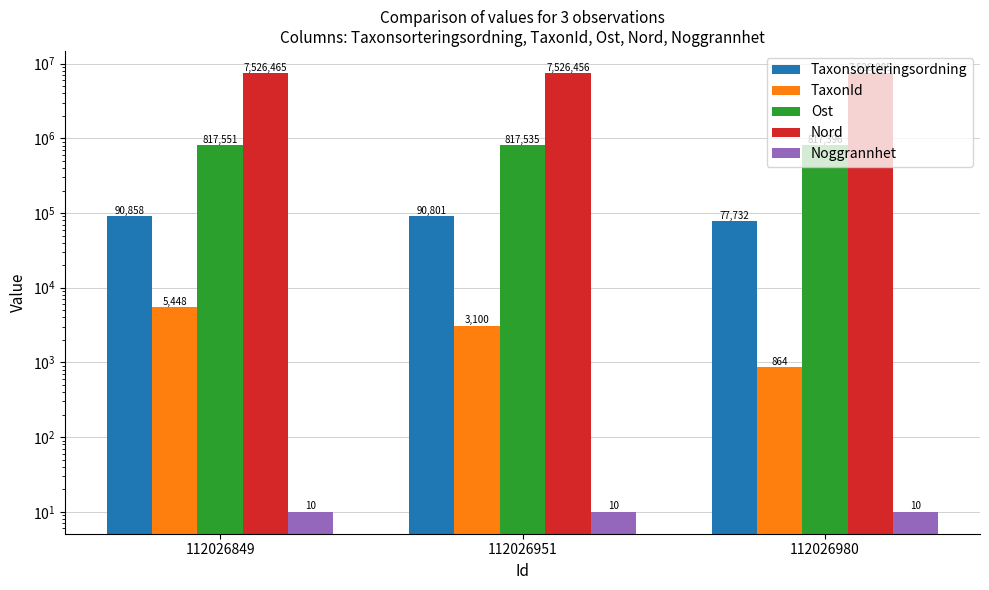

List the series in order of their peak value, highest first.

Nord, Ost, Taxonsorteringsordning, TaxonId, Noggrannhet